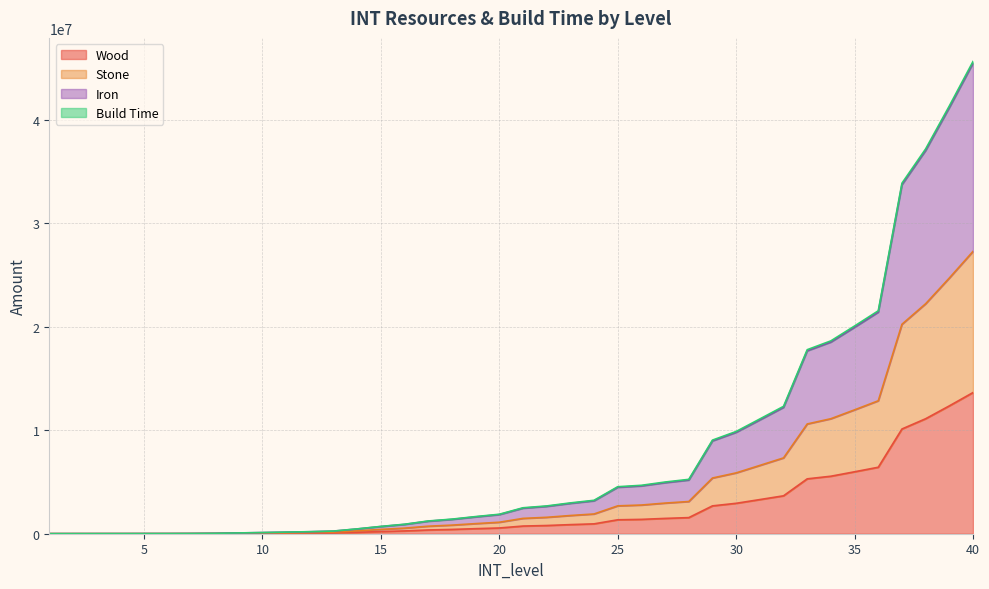

Count the number of categories in the chart.

40